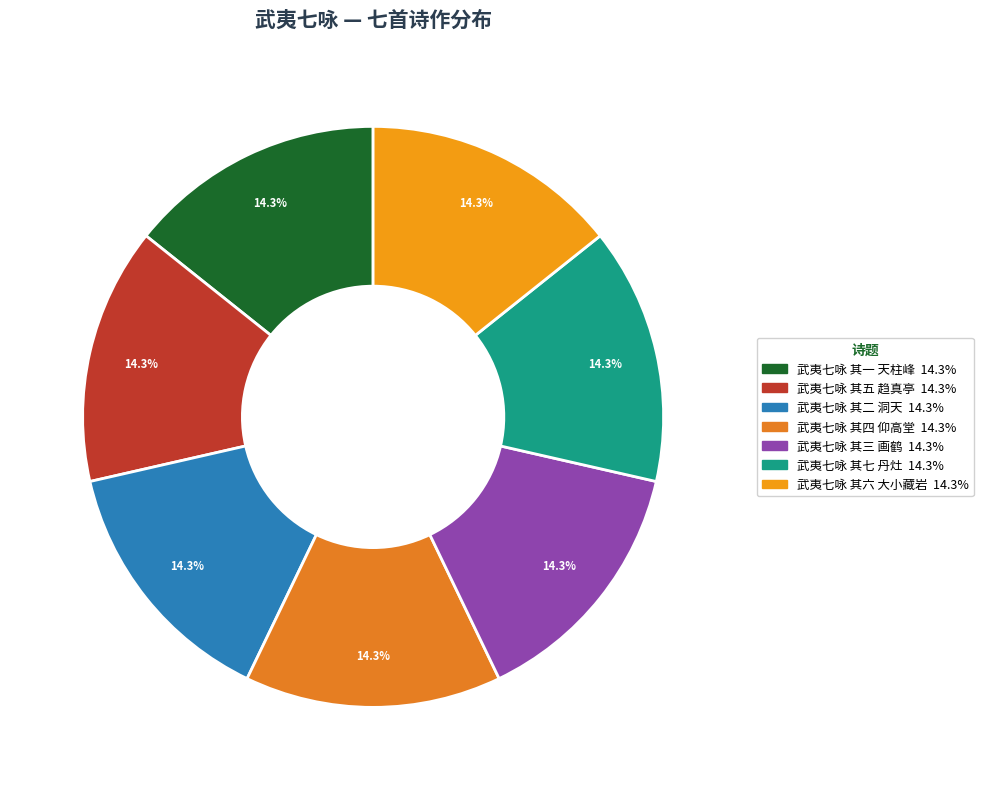

The 武夷七咏 其七 丹灶 slice represents 22% of the pie. True or false?

False